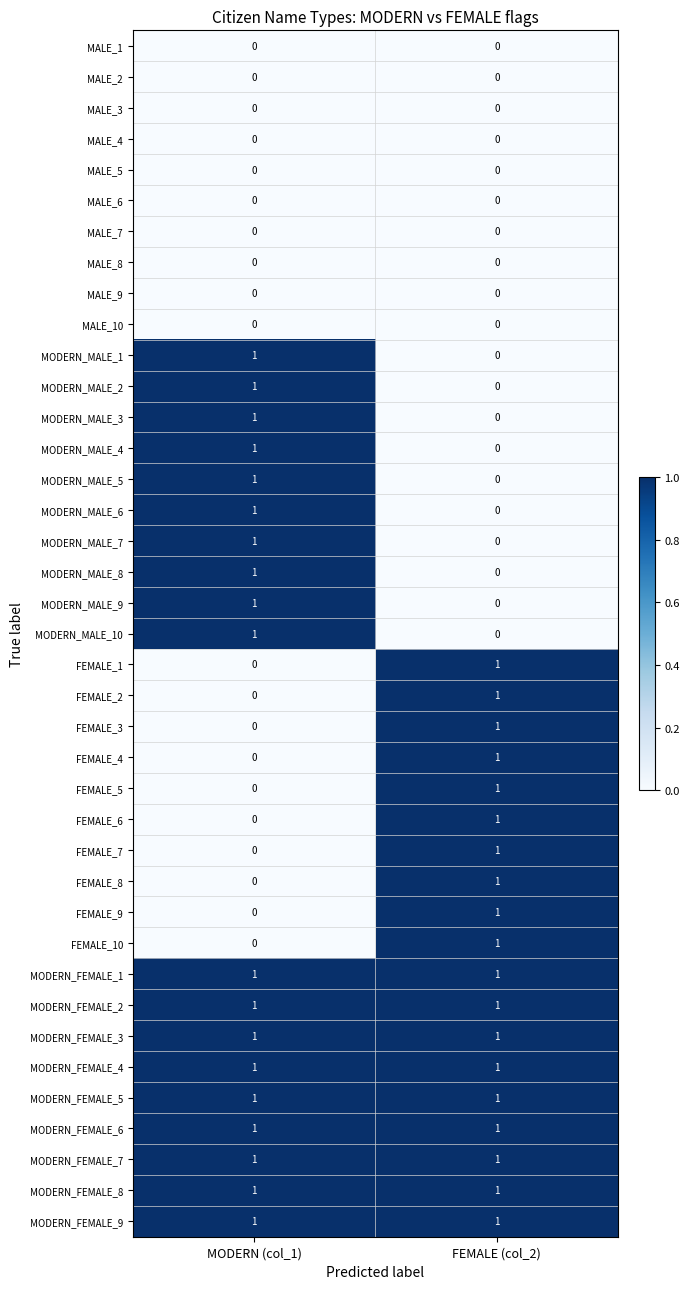

The MALE_7 series shows 0 at FEMALE (col_2). True or false?

True